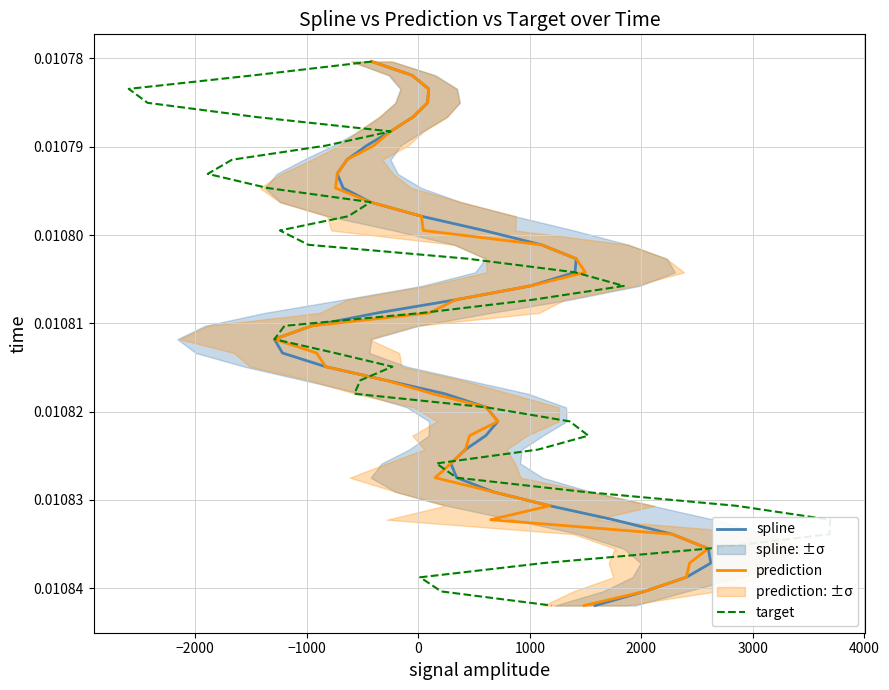

Which series has the largest total across all categories?

spline